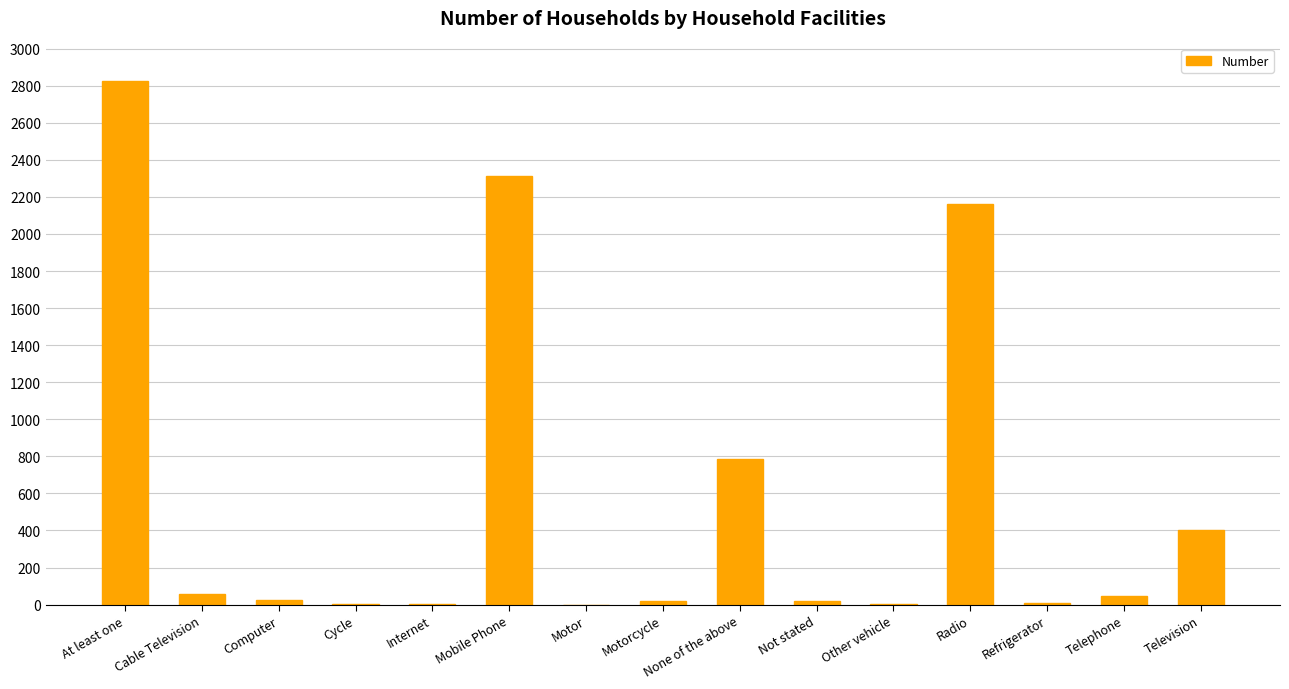

What value does the data have at Motorcycle?

20